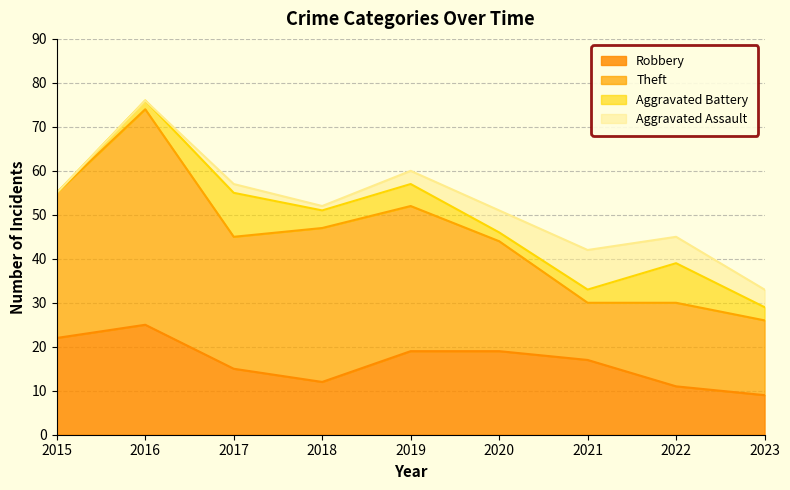

At which label does Robbery reach its peak?

2016